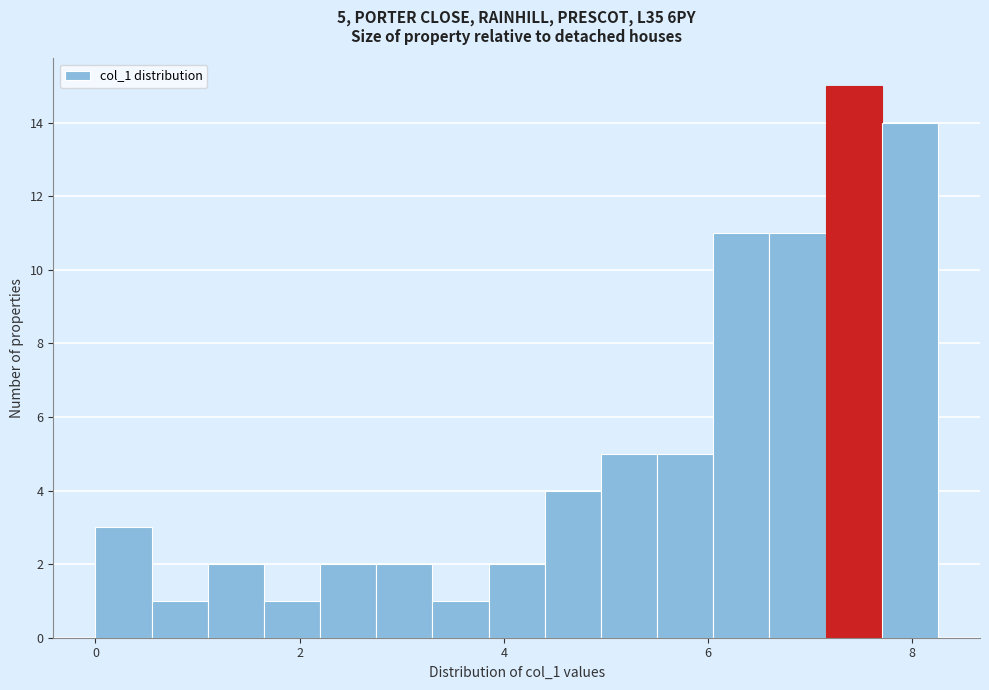

Around what value on the x-axis is the tallest bar? Give the approximate position of its centre, as read against the axis.

7.4